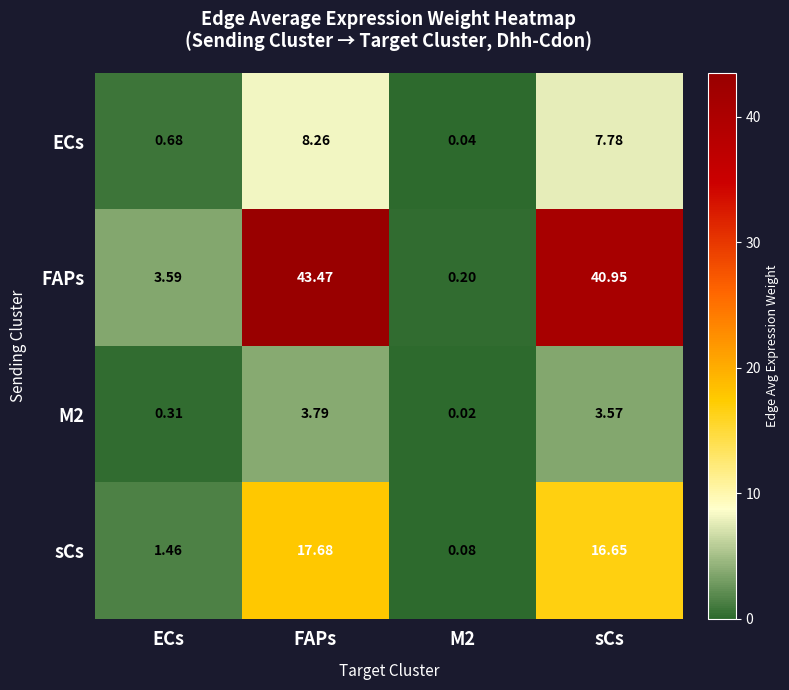

How many series are shown in this chart?

4